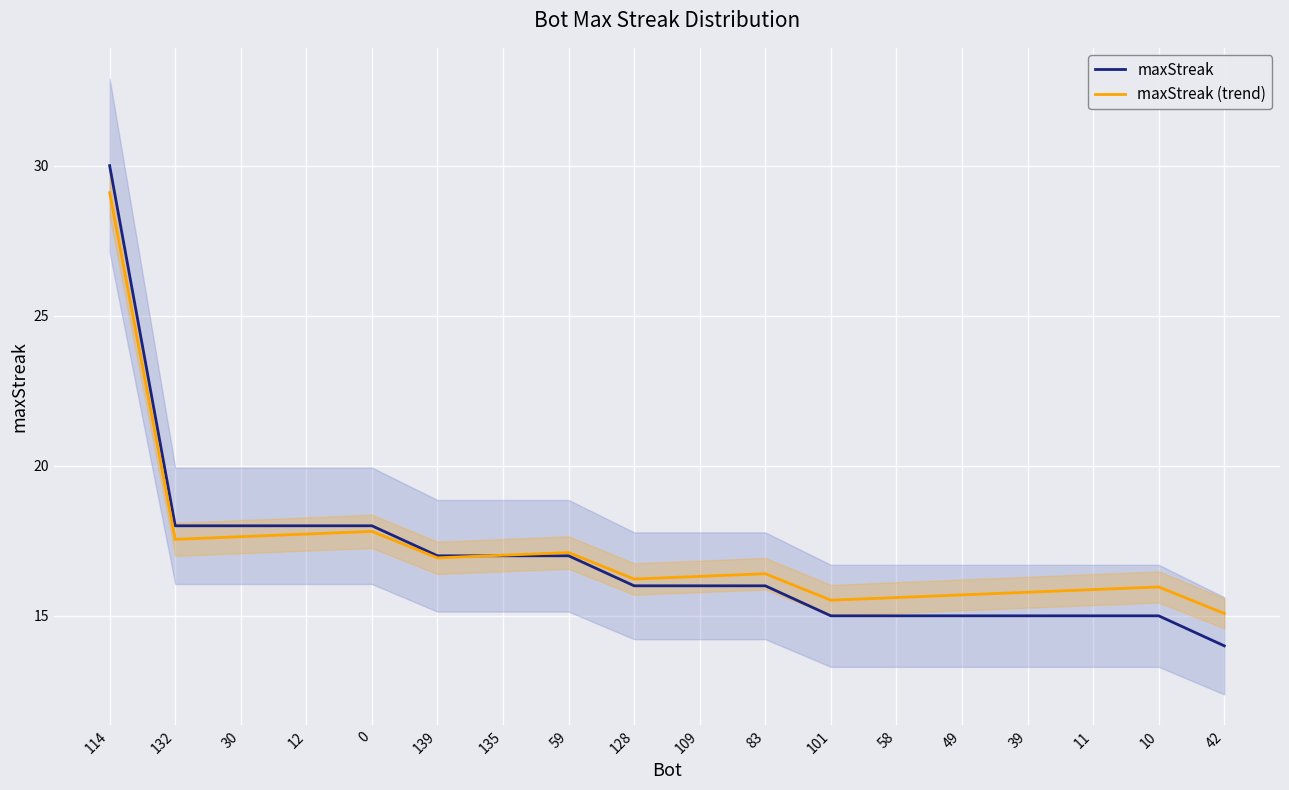

Which has a higher value, 42 or 58?

58